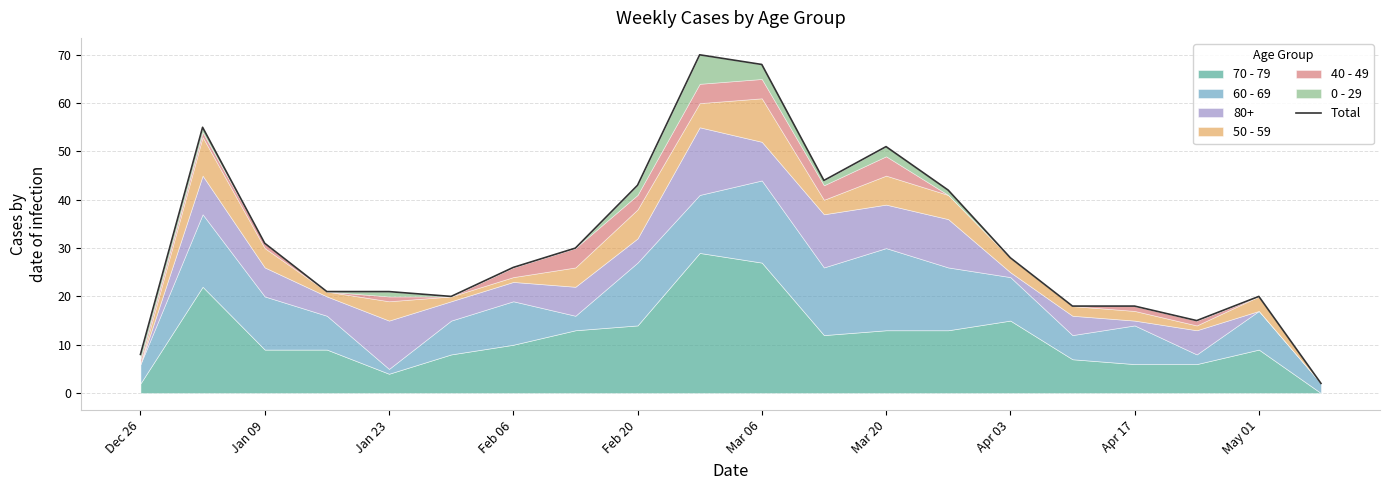

How many data points are less than 28?

10